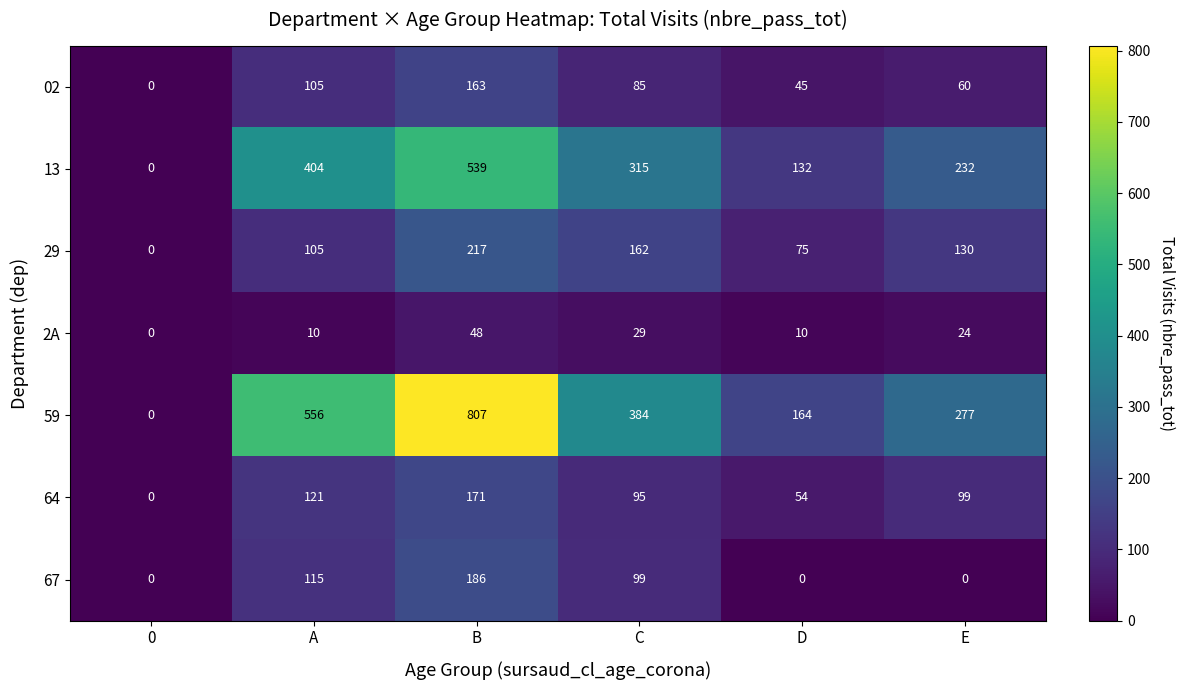

Where is 2A nearest to the value 24?

E